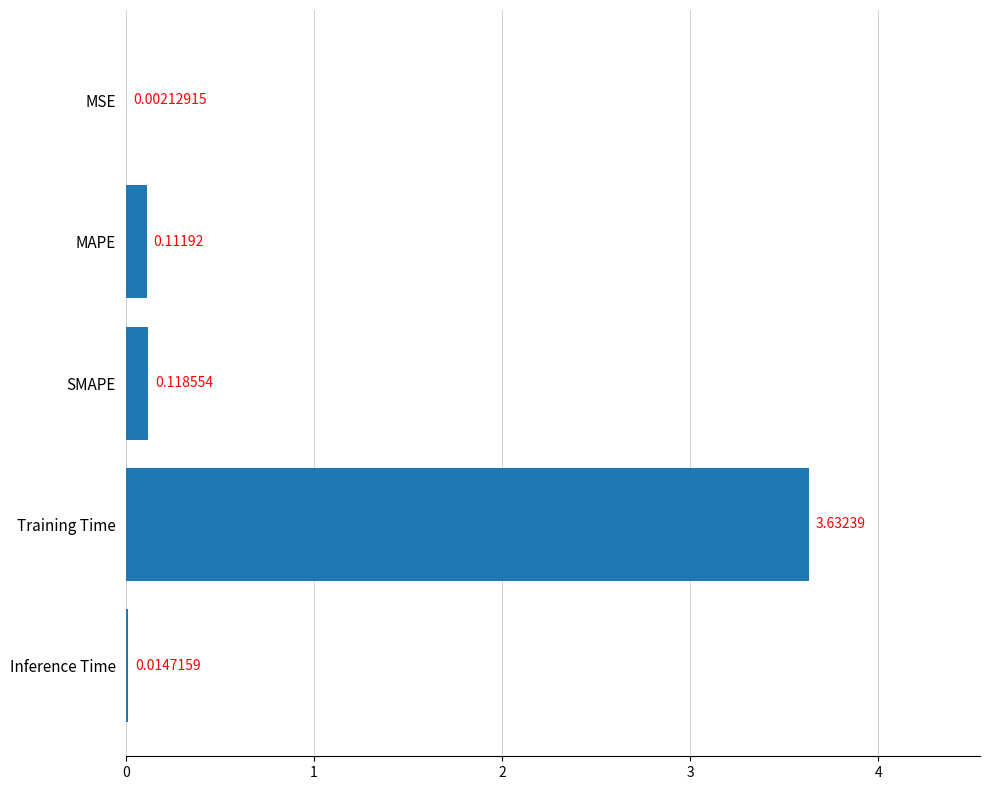

At which category does the chart reach its peak across all series?

Training Time